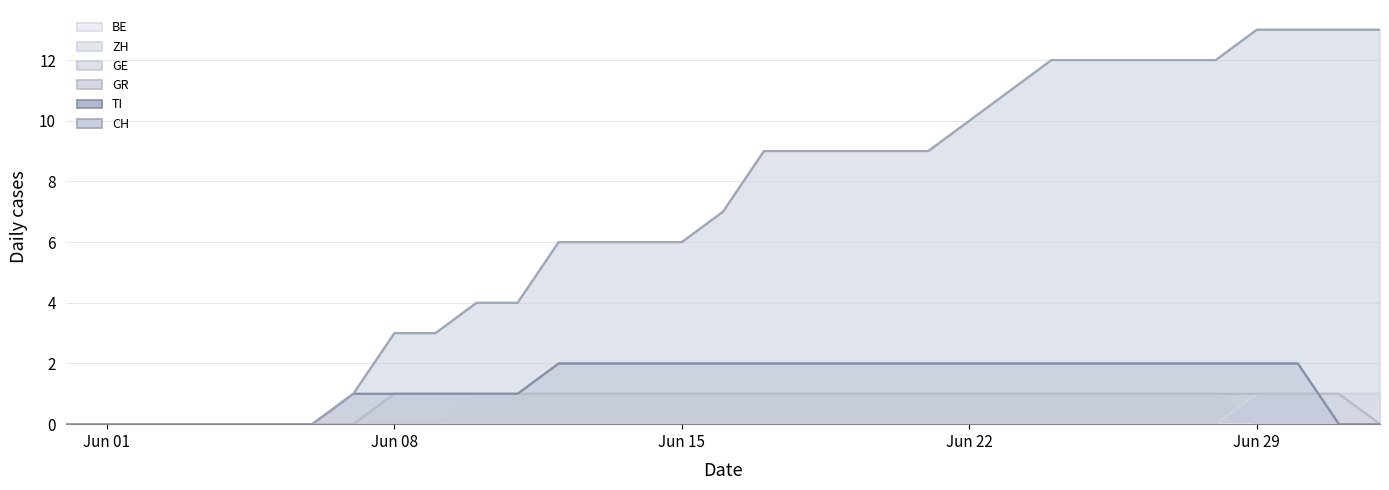

How many ZH values are between 0 and 1?

33